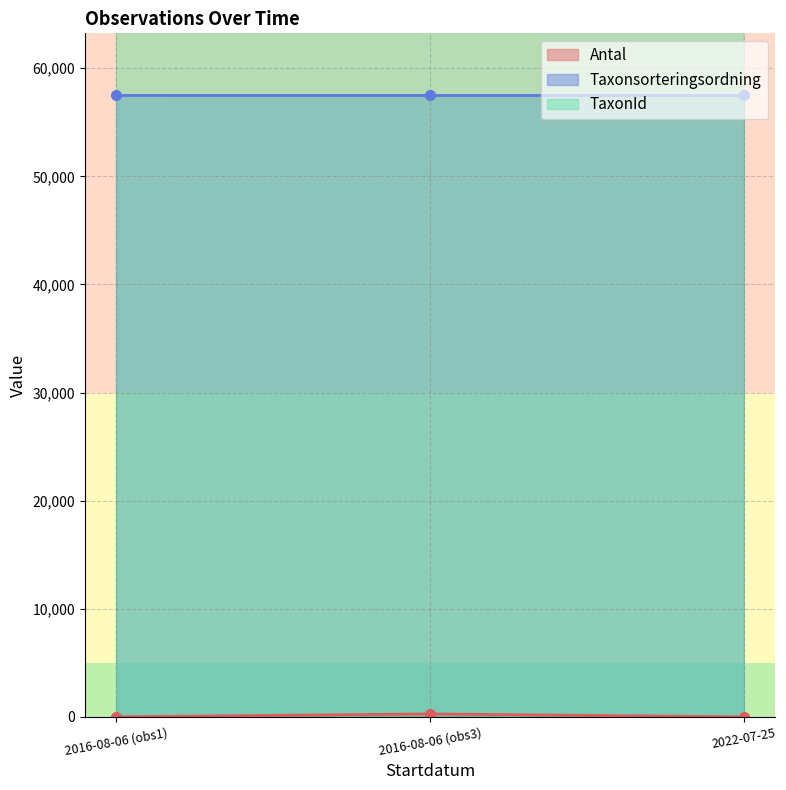

Which series has the largest total across all categories?

Taxonsorteringsordning